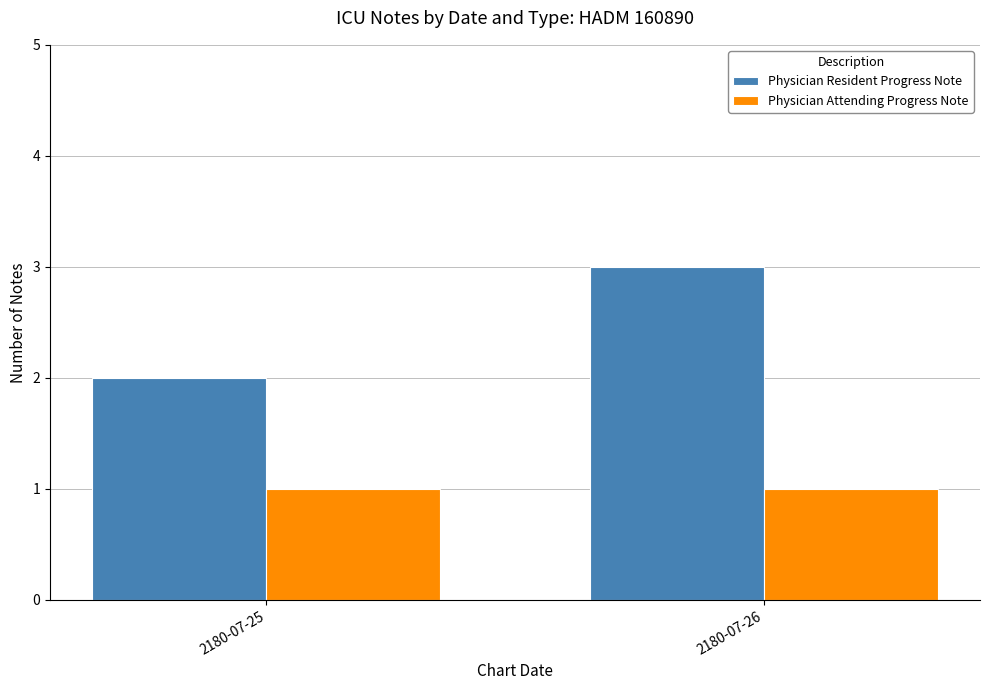

How many bars are there in each group?

2